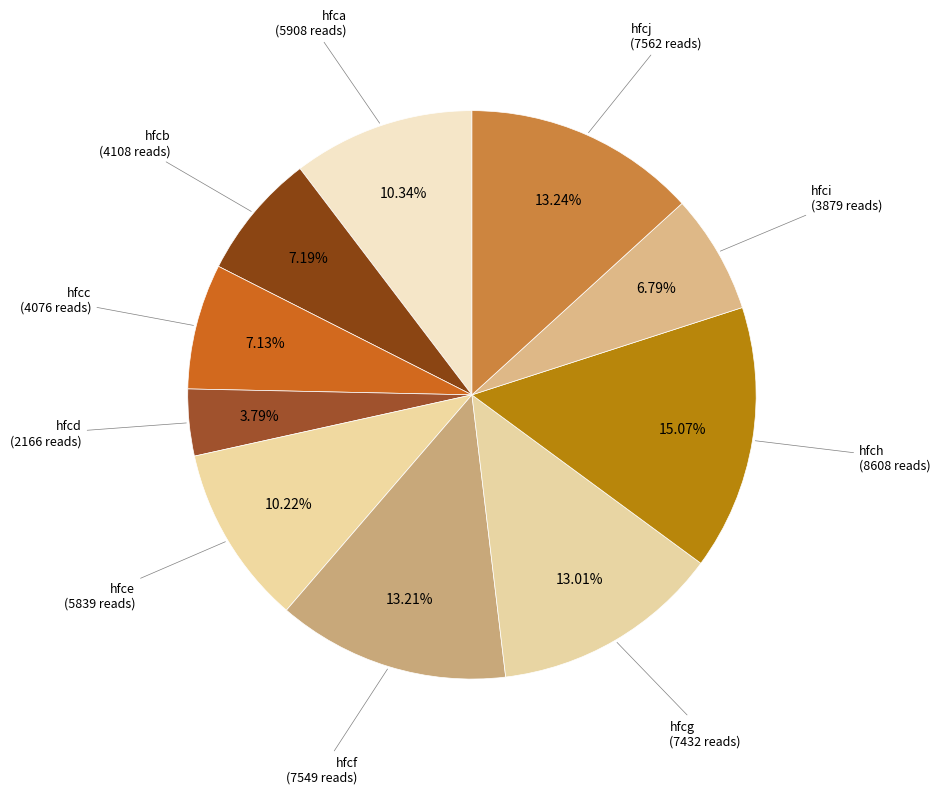

To the nearest percent, what is the combined percentage of hfca and hfce?

21%